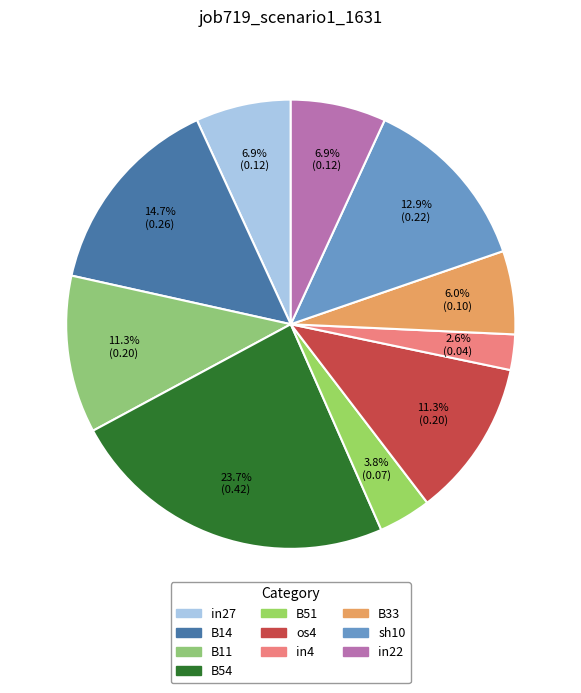

Count the number of slices in the pie.

10